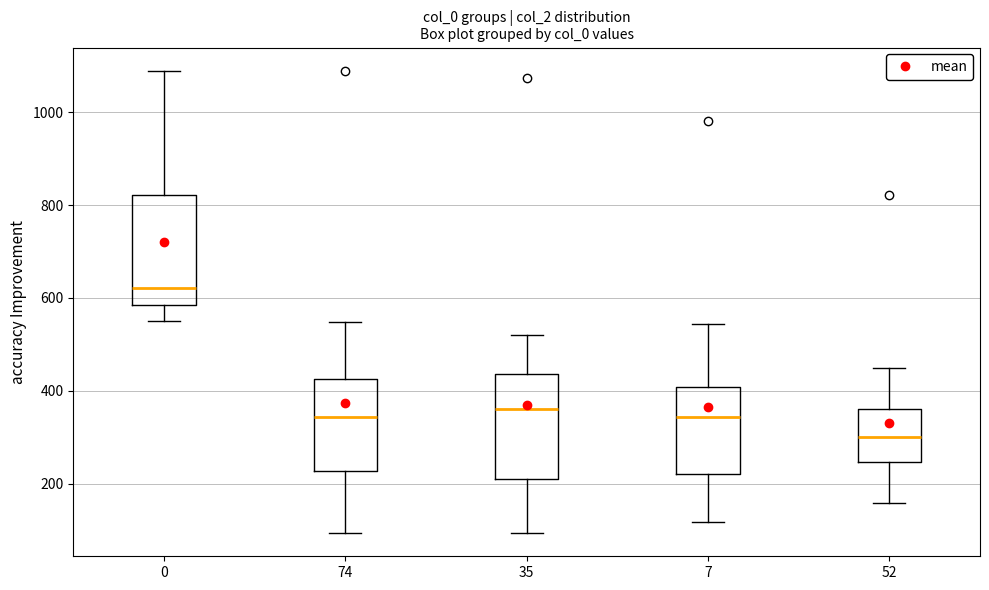

Reading left to right, transcribe this box plot: for each box, give where its median line is, the range the box spans, and where its two whiskers end, as read against the y-axis. The values are not printed on the chart, so give them approximately, as read against the axis.

0: median 620, box 580 to 820, whiskers 560 to 1100
74: median 340, box 220 to 420, whiskers 100 to 540
35: median 360, box 220 to 440, whiskers 100 to 520
7: median 340, box 220 to 400, whiskers 120 to 540
52: median 300, box 240 to 360, whiskers 160 to 440